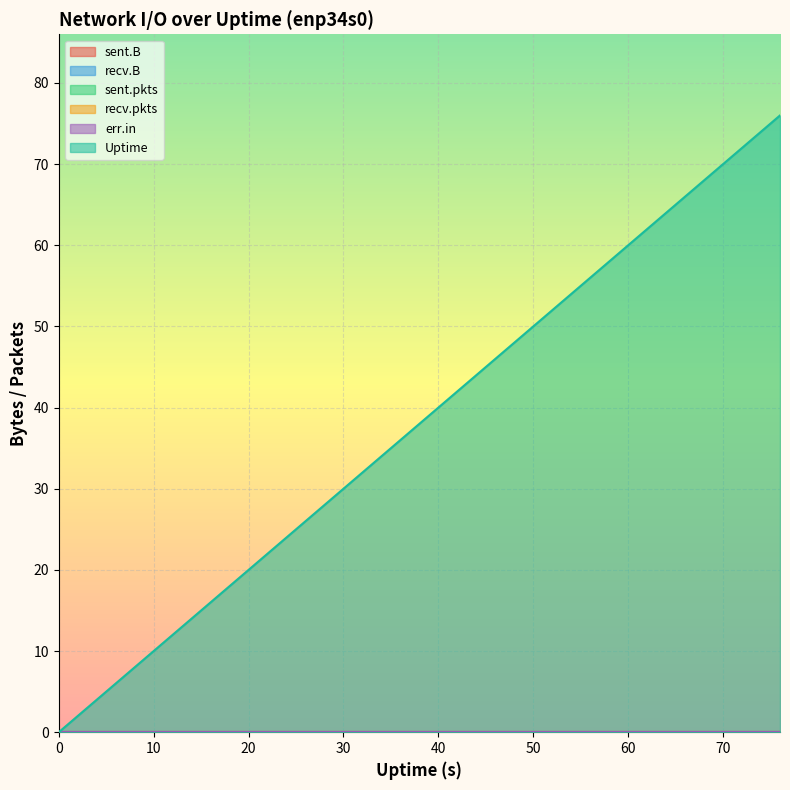

How many series are shown in this chart?

6